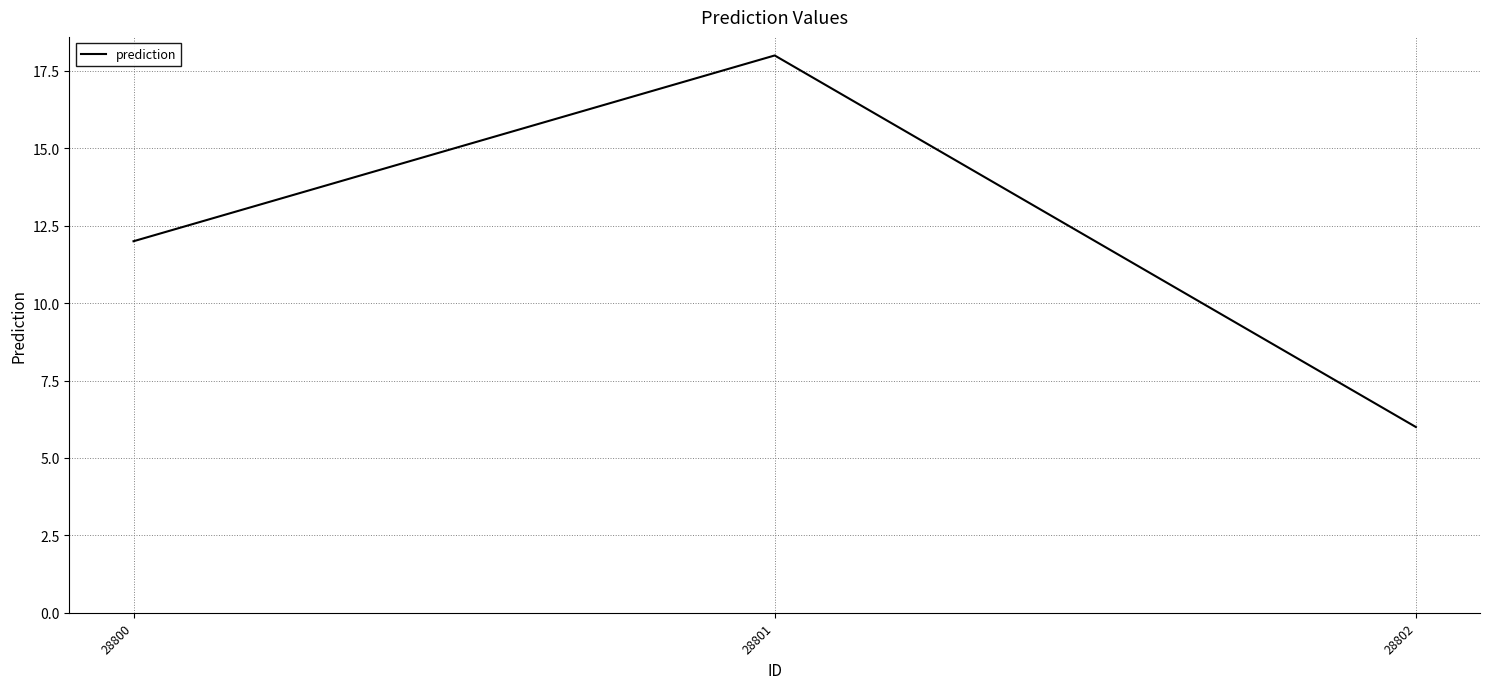

What is the greatest value displayed?

18